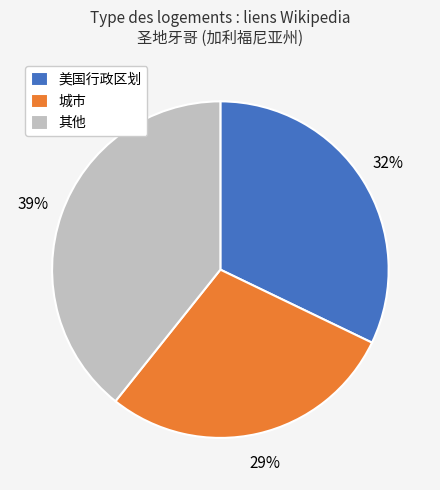

How many slices are in this pie chart?

3